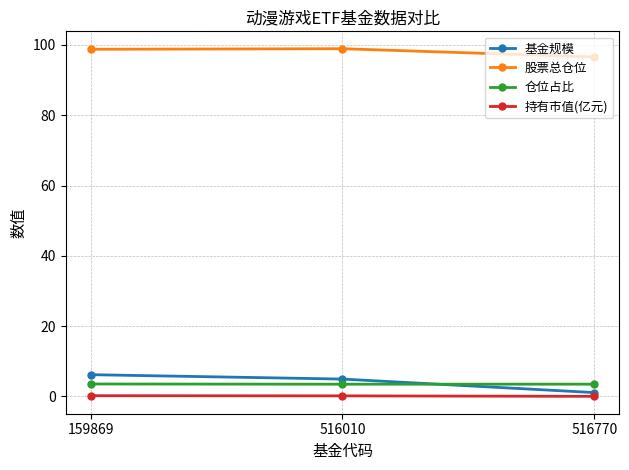

How many data points does each series have?

3